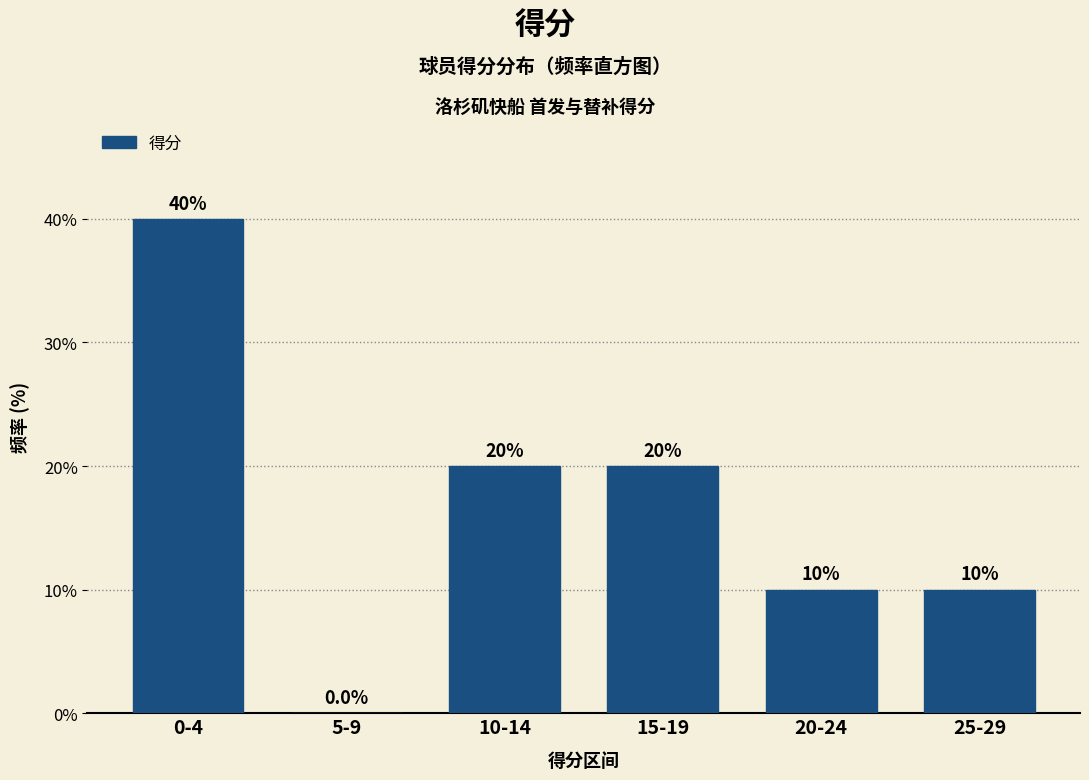

Reading left to right, extract all data points from this chart.

0-4=40	5-9=0	10-14=20	15-19=20	20-24=10	25-29=10